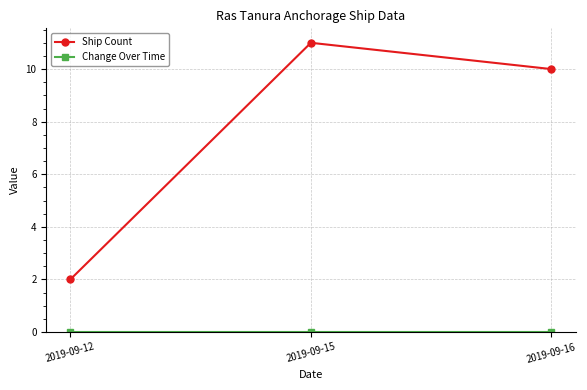

At which label does Ship Count reach its minimum?

2019-09-12